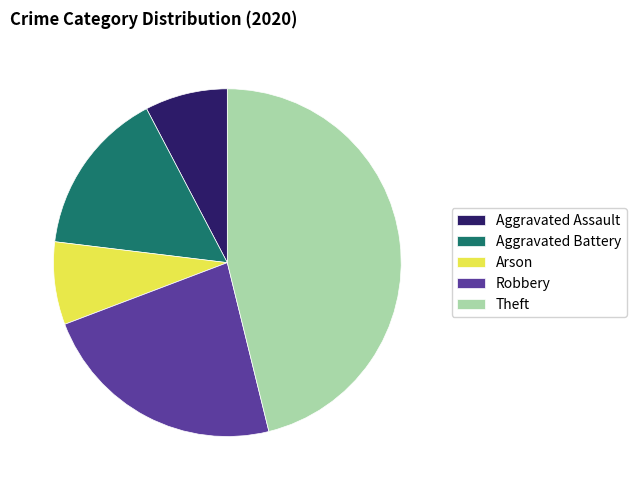

Is Aggravated Assault the majority of the pie?

No